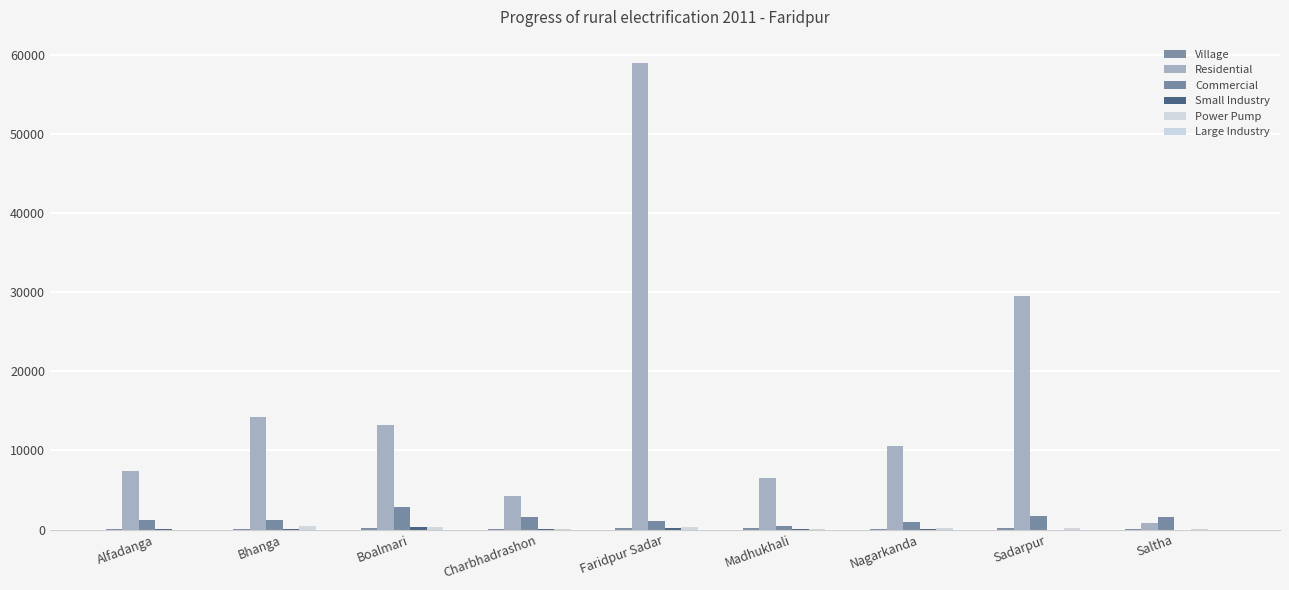

What is the total value across all series at Faridpur Sadar?

60740